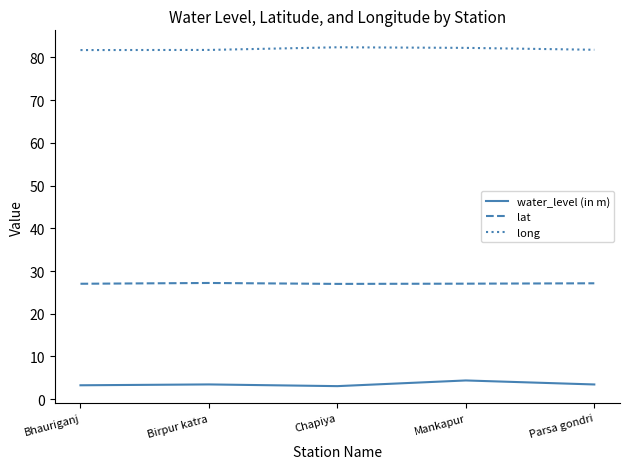

What is the spread (max minus min) of values at Parsa gondri?

78.4